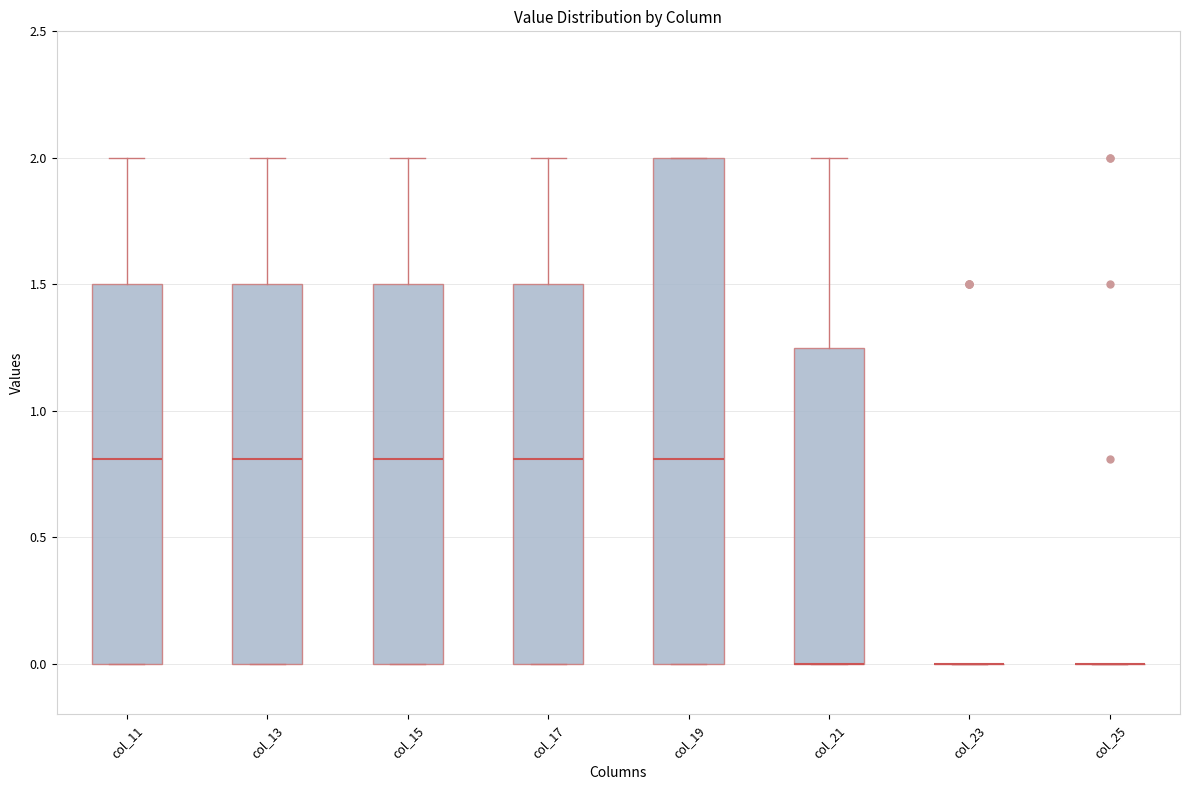

Reading left to right, read every box against the y-axis: the position of its median line, the range the box covers, and the ends of its whiskers. The values are not printed on the chart, so give them approximately, as read against the axis.

col_11: median 0.80, box 0.00 to 1.50, whiskers 0.00 to 2.00
col_13: median 0.80, box 0.00 to 1.50, whiskers 0.00 to 2.00
col_15: median 0.80, box 0.00 to 1.50, whiskers 0.00 to 2.00
col_17: median 0.80, box 0.00 to 1.50, whiskers 0.00 to 2.00
col_19: median 0.80, box 0.00 to 2.00, whiskers 0.00 to 2.00
col_21: median 0.00 (drawn on the box's lower edge), box 0.00 to 1.25, whiskers 0.00 to 2.00
col_23: box collapsed to a line at 0.00, whiskers 0.00 to 0.00
col_25: box collapsed to a line at 0.00, whiskers 0.00 to 0.00